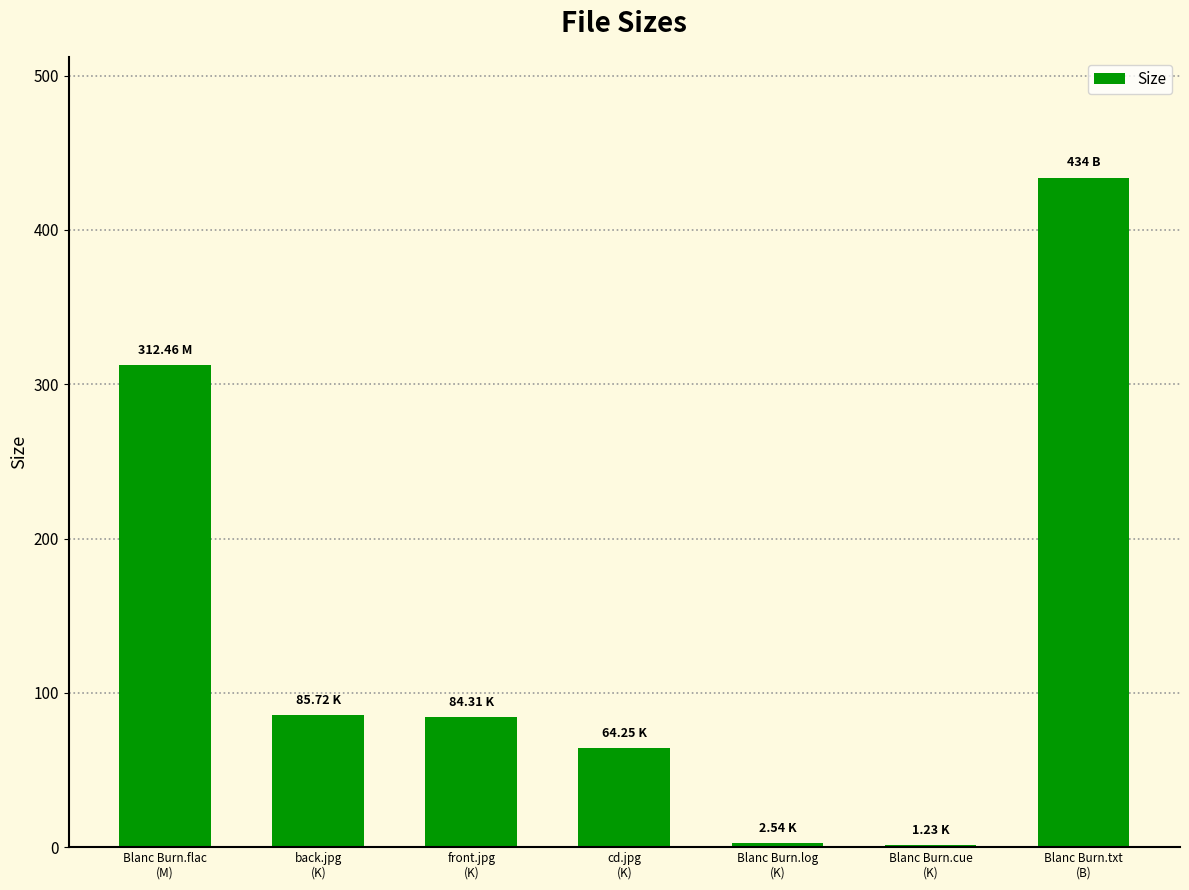

How many values exceed 84?

4